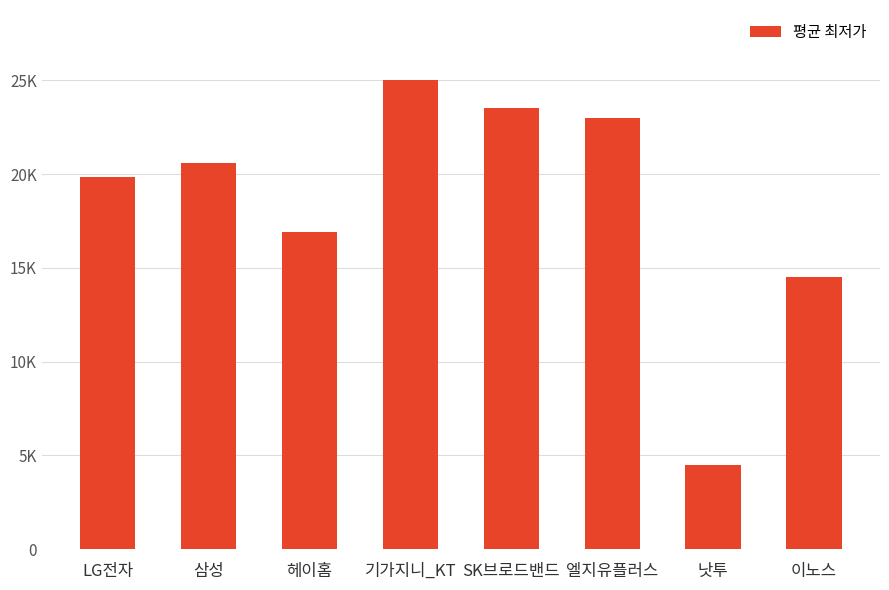

At which category does the chart reach its minimum across all series?

낫투